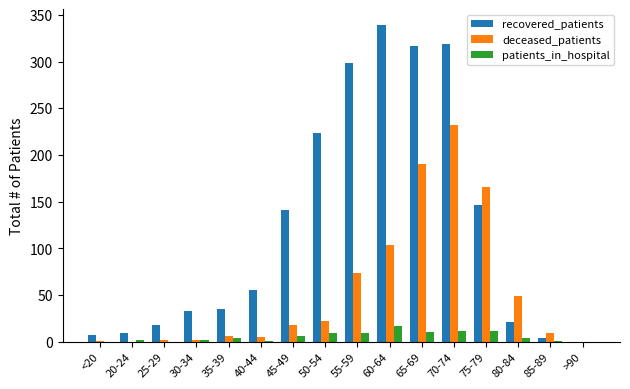

What is the highest value of the recovered_patients series?

339